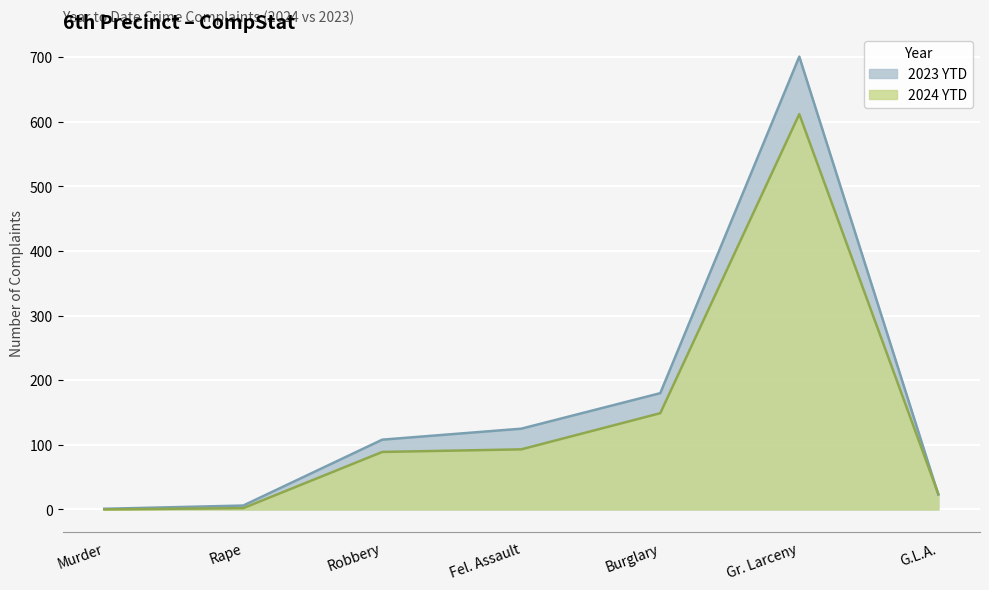

What value does the 2024 YTD series have at Fel. Assault, to the nearest 10?

90